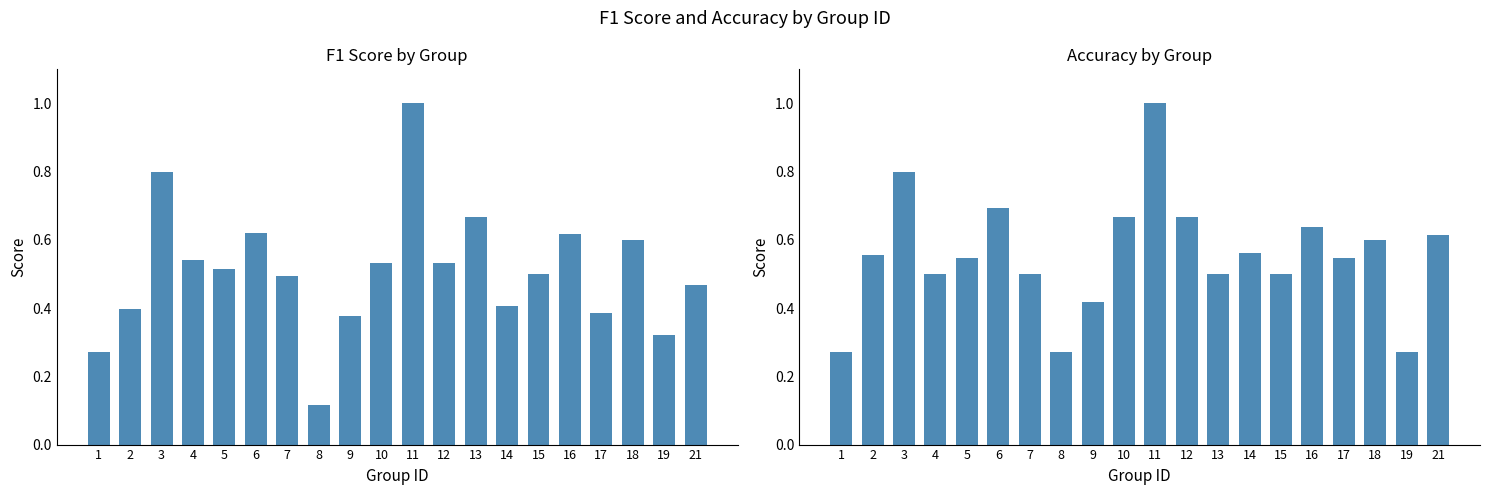

Between 3 and 12, which series saw the biggest shift?

f1